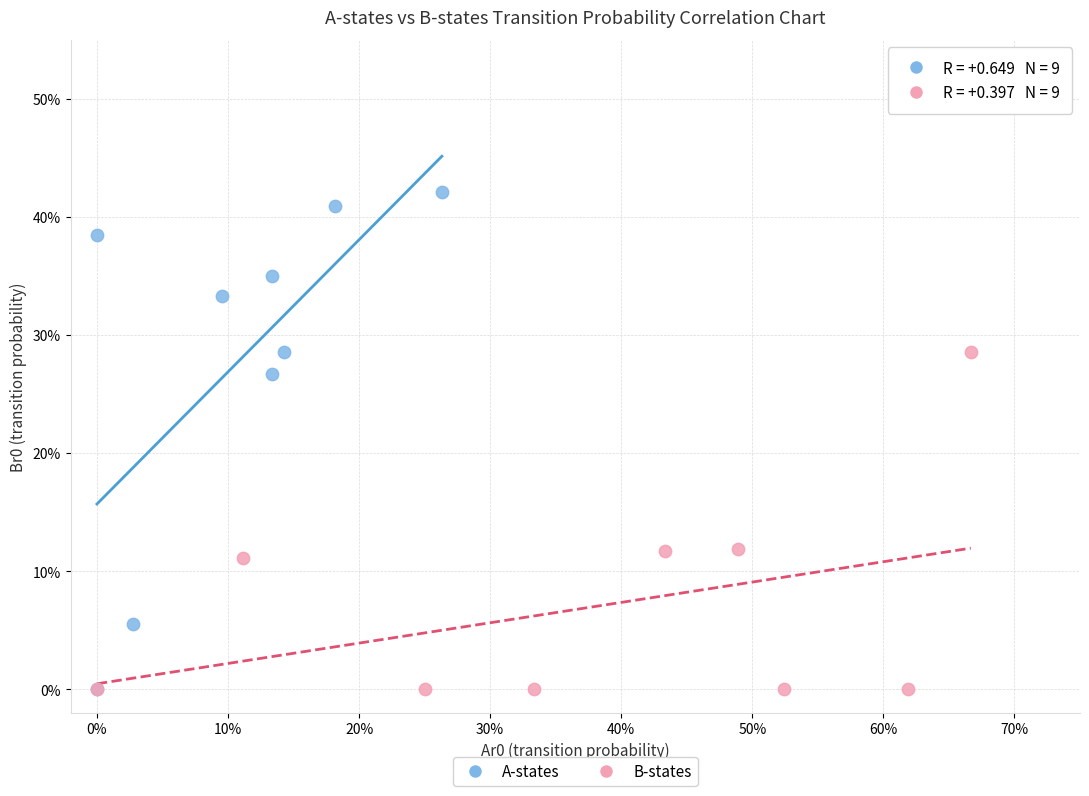

Which series has the largest Y range (max minus min)?

A-states